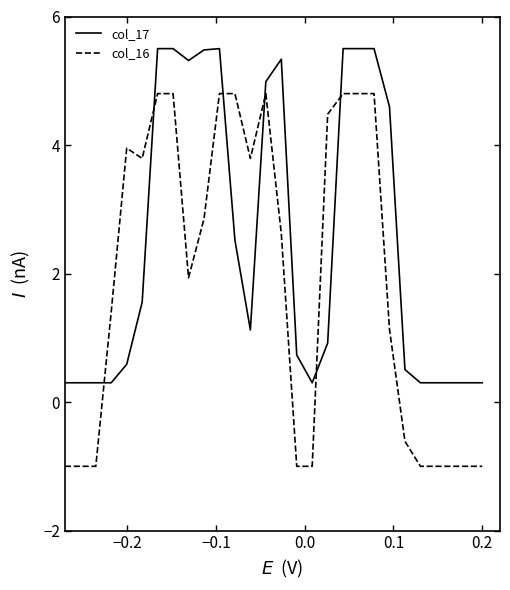

List the series in order of their overall mean, lowest first.

col_16, col_17